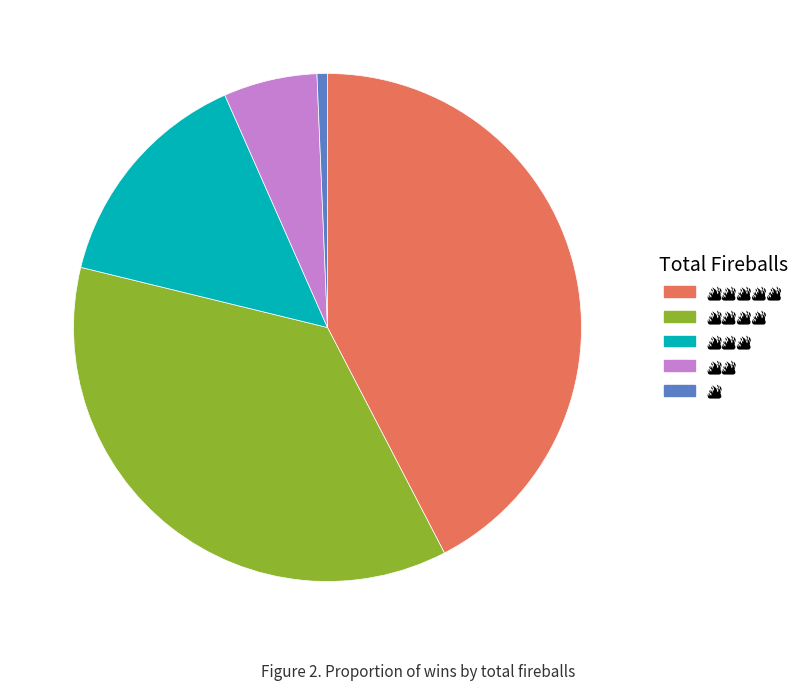

Does any single category account for the majority?

No